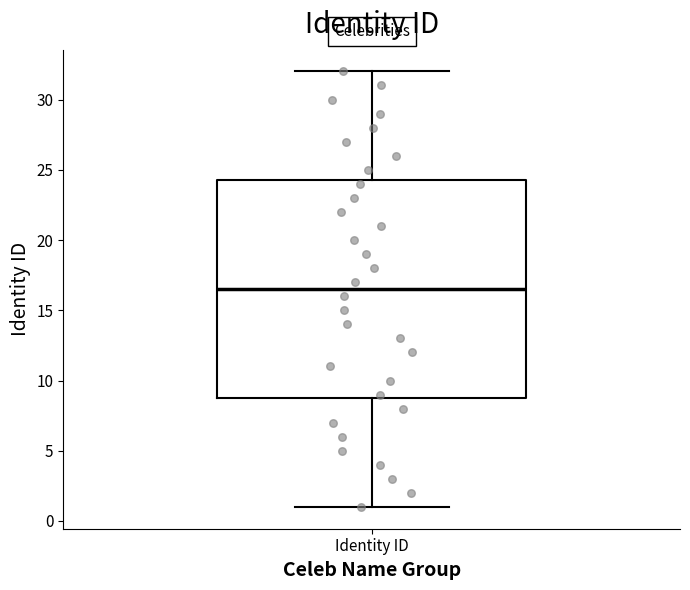

Read this box plot against the y-axis: the position of the median line, the range covered by the box, and the ends of both whiskers. The values are not printed on the chart, so give them approximately, as read against the axis.

median 16.5, box 9.0 to 24.5, whiskers 1.0 to 32.0